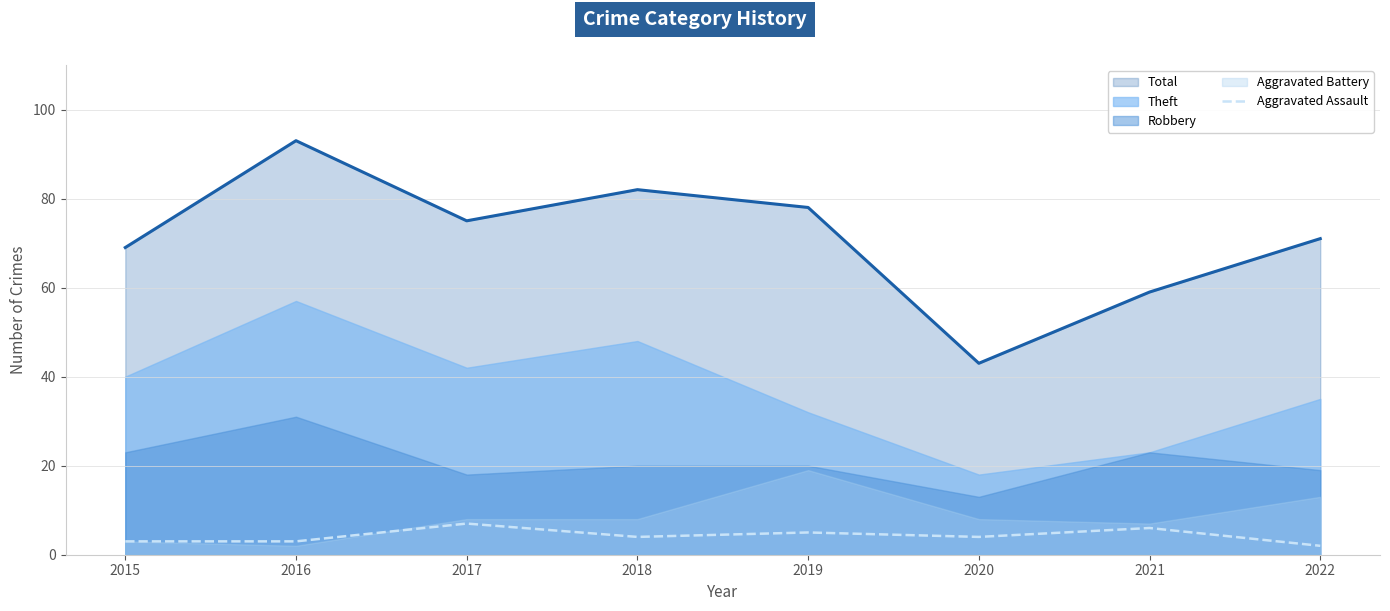

Count the values in the range 3 to 6.

6